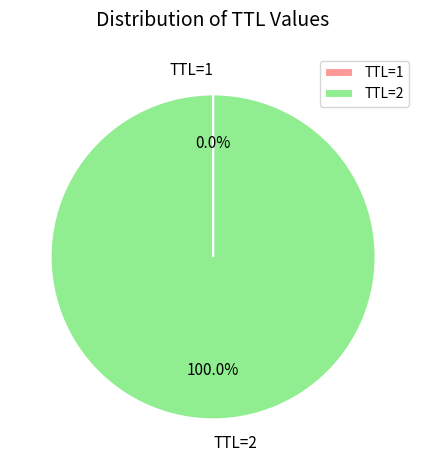

Does TTL=2 account for over 50% of the chart?

Yes